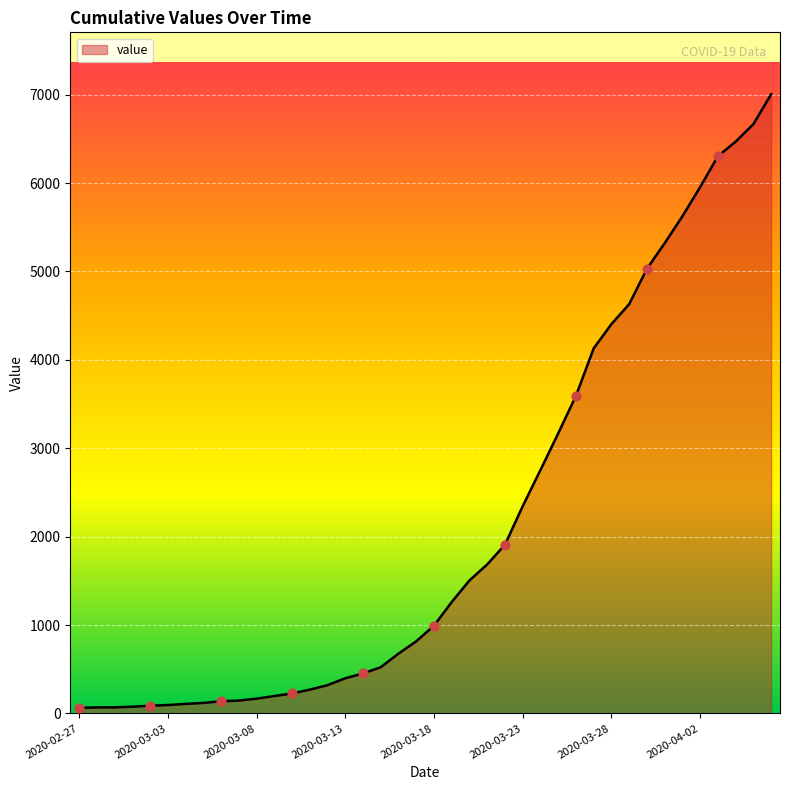

What is the difference between the maximum and minimum values?

6940